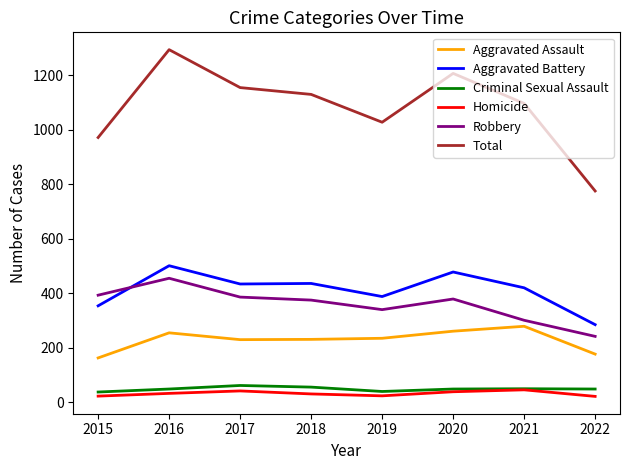

True or false: Aggravated Assault and Homicide cross at least once.

False